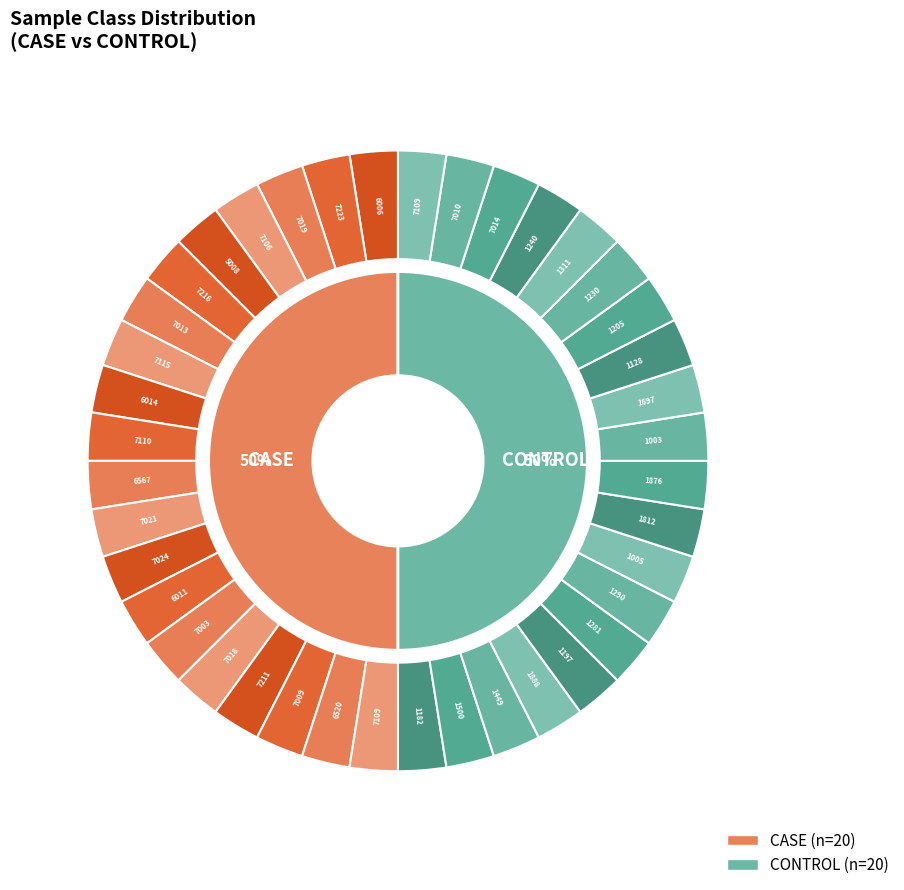

Between 12 and 11, which is larger?

12